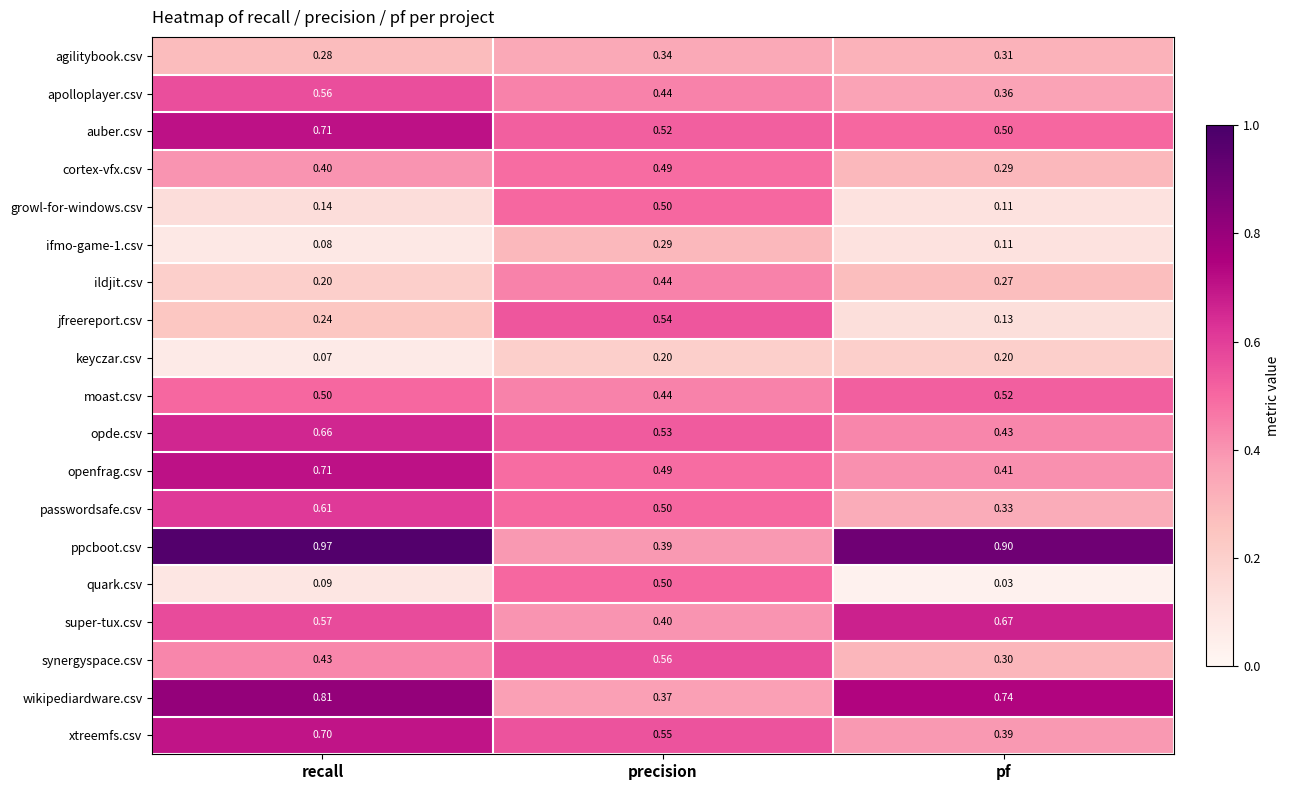

Which series changed the most between precision and pf?

ppcboot.csv